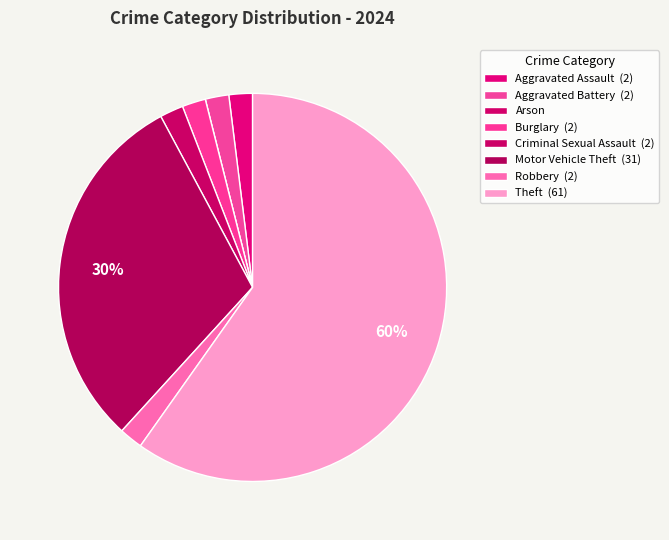

True or false: Arson accounts for 11% of the total.

False